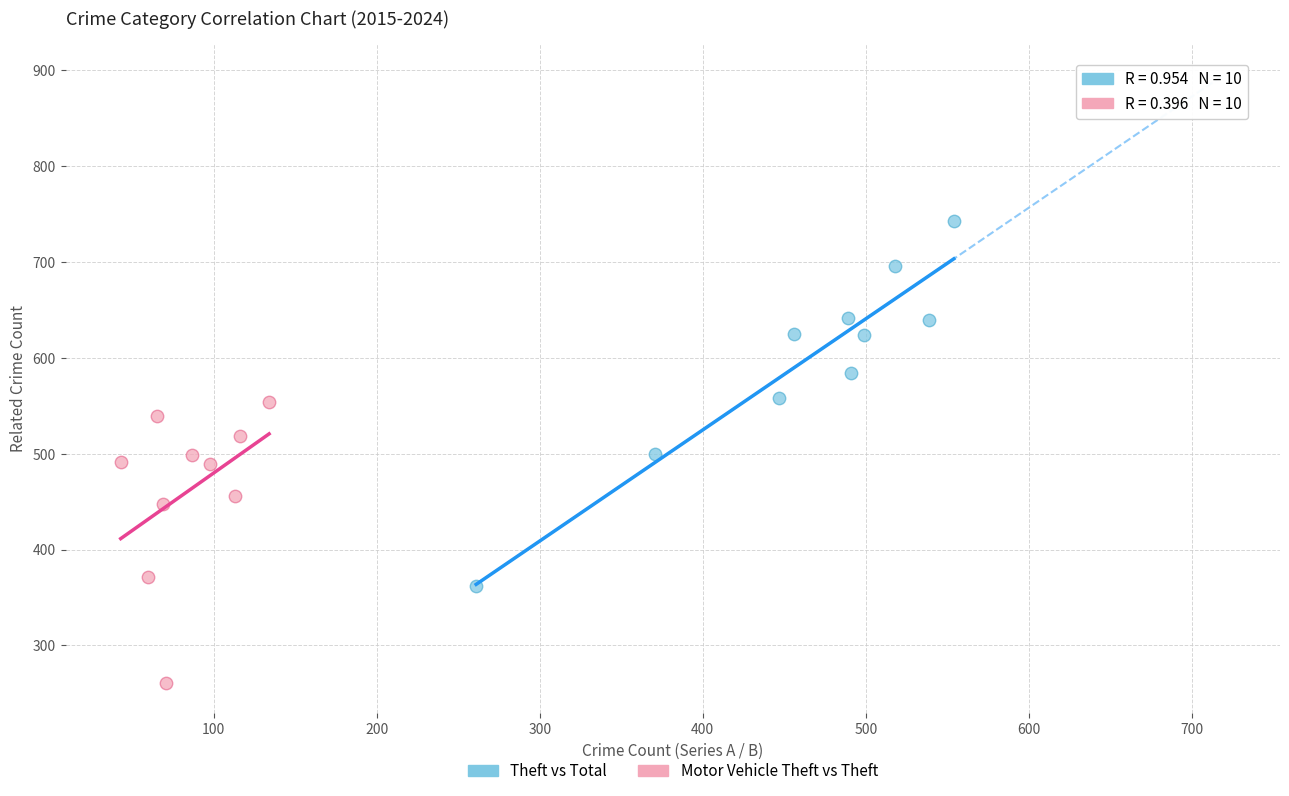

Which series has the widest spread of Y values?

Theft vs Total